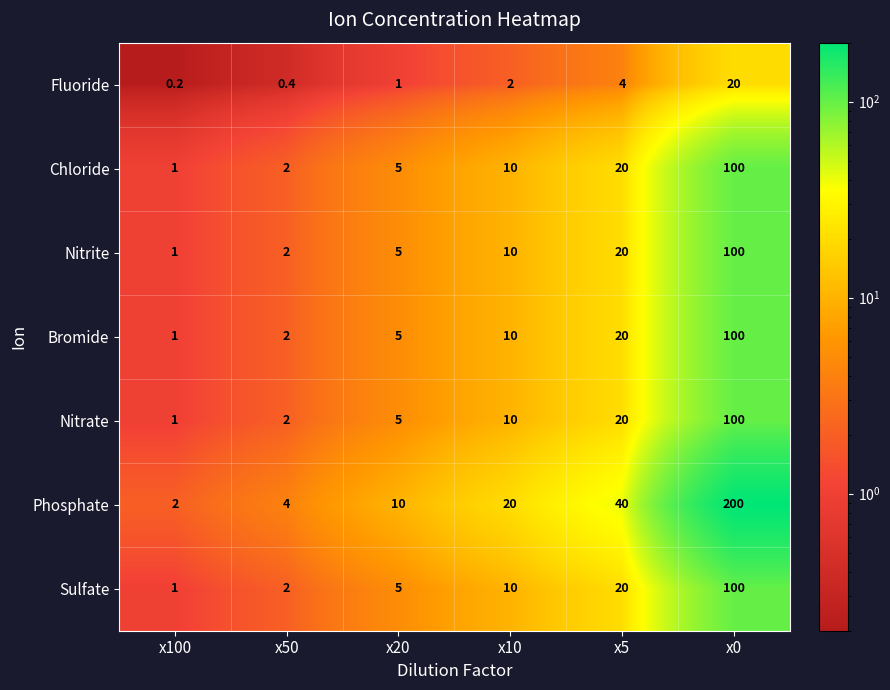

What is the spread (max minus min) of values at x20?

9.0